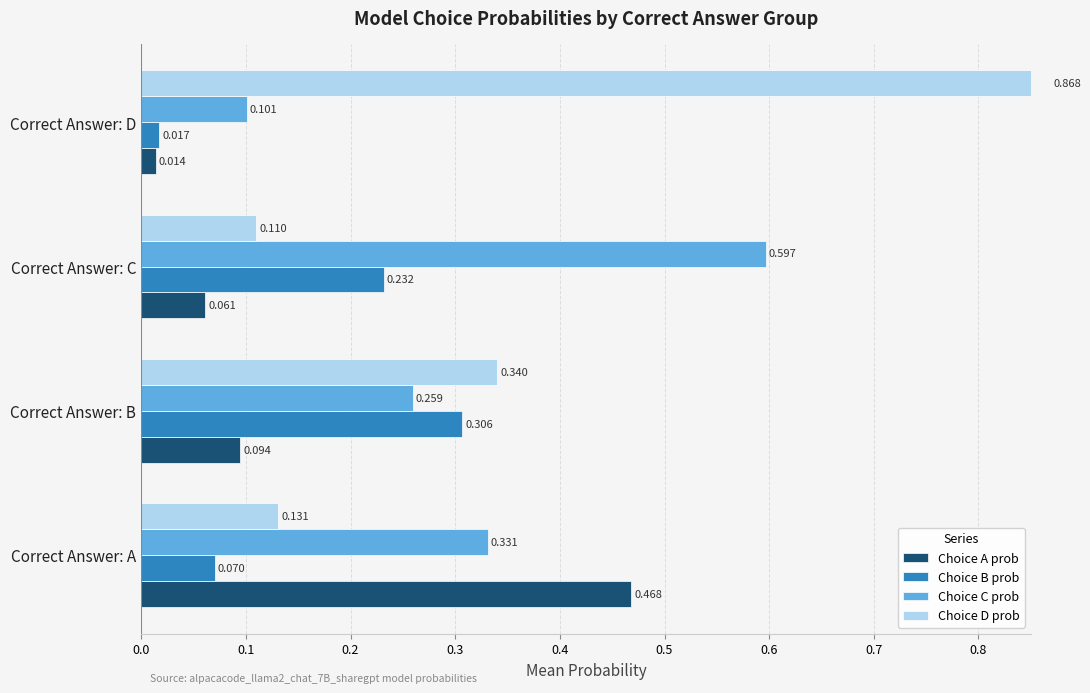

What is the value of the Choice A prob bar at the 2nd from the left?

0.1